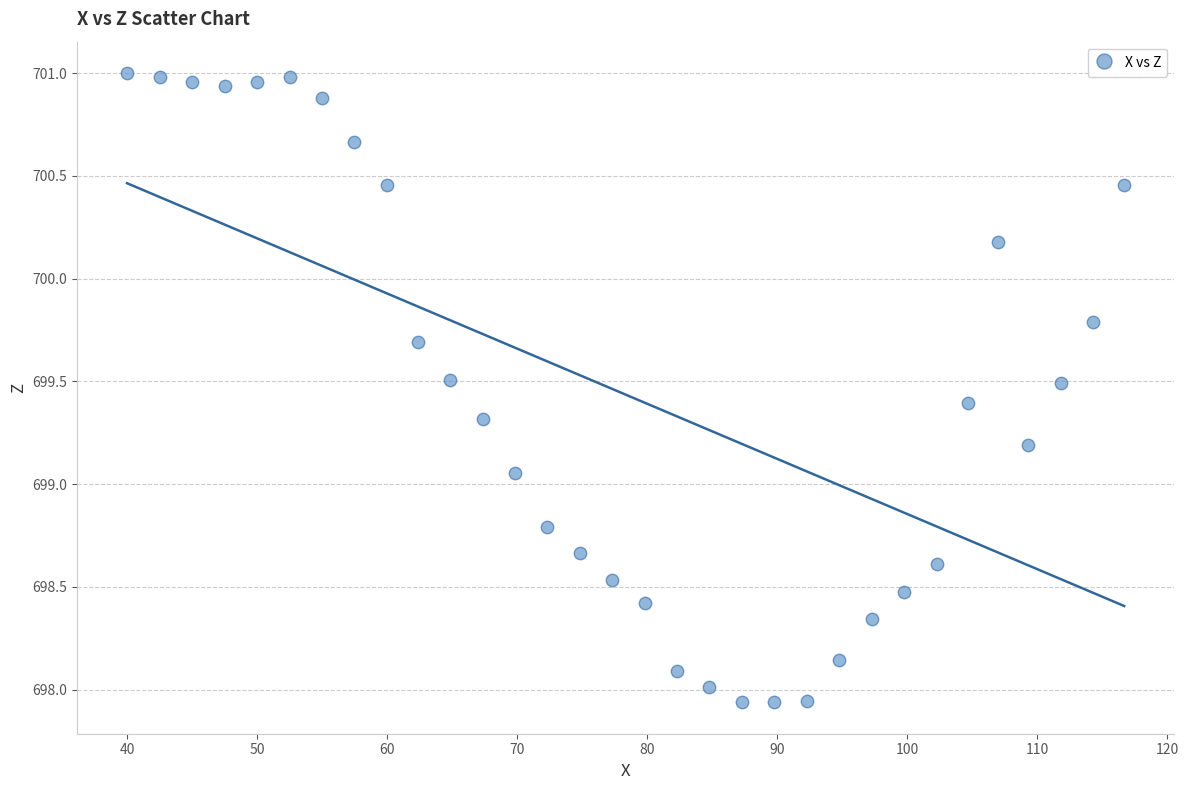

What is the range of Y values (max minus min)?

3.1